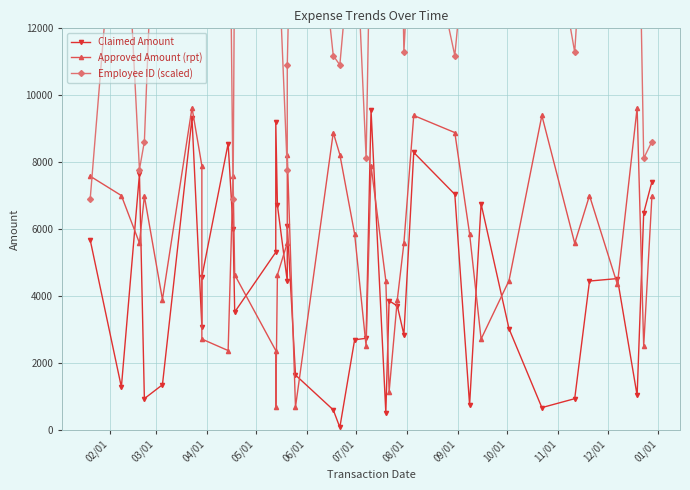

What is the value of the Approved Amount (rpt) point at the 25th from the left?

3893.0